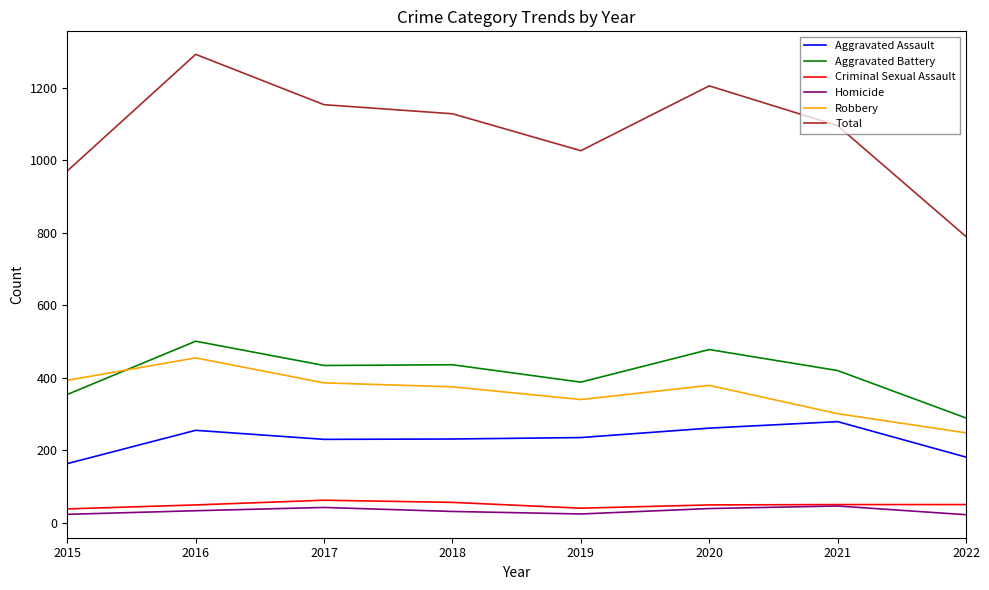

What is the sum of the Robbery values at 2020 and 2022?

627